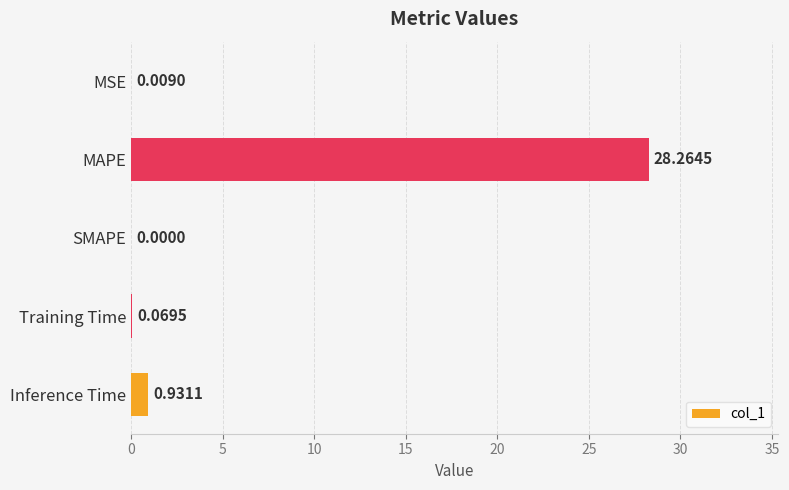

At which label is the value closest to 14?

Inference Time